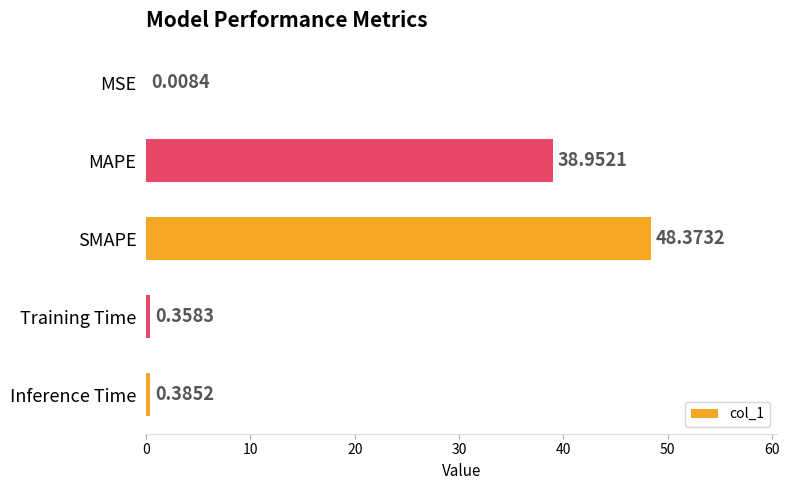

Which label corresponds to the largest value in the chart?

SMAPE